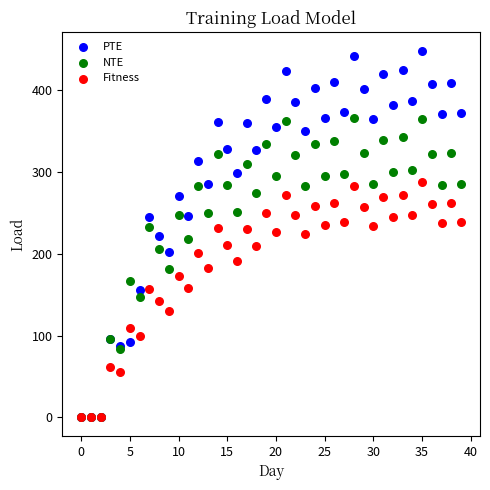

What are all the series names shown in the legend?

PTE, NTE, Fitness